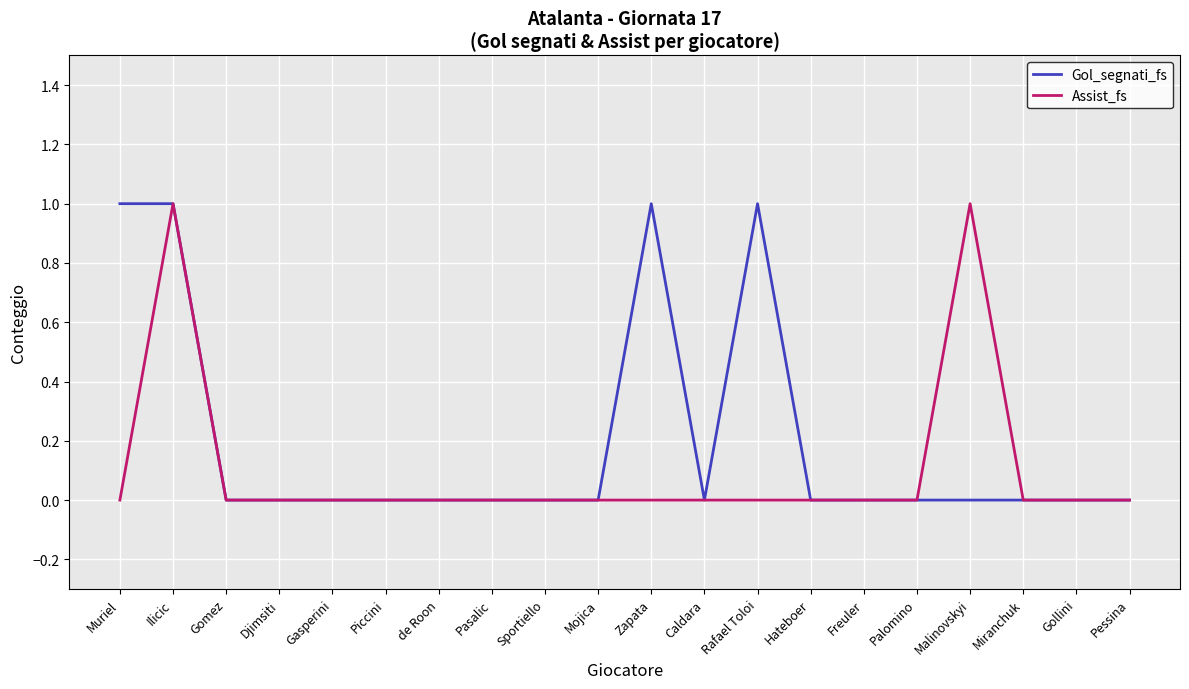

Which series has the largest total across all categories?

Gol_segnati_fs